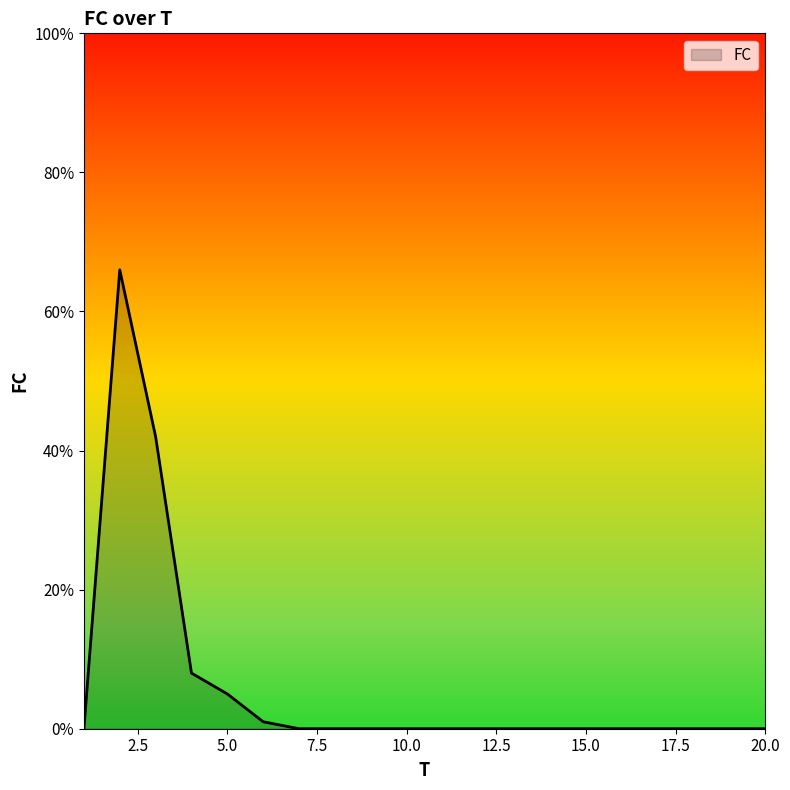

What is the difference between the maximum and minimum values?

66